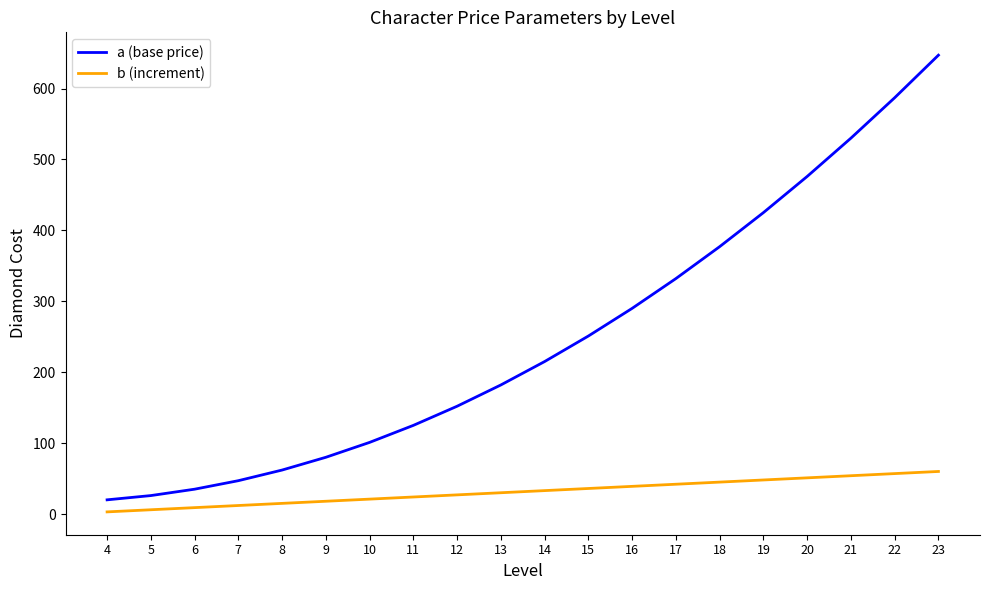

Does the chart display data point markers on the line(s)?

No